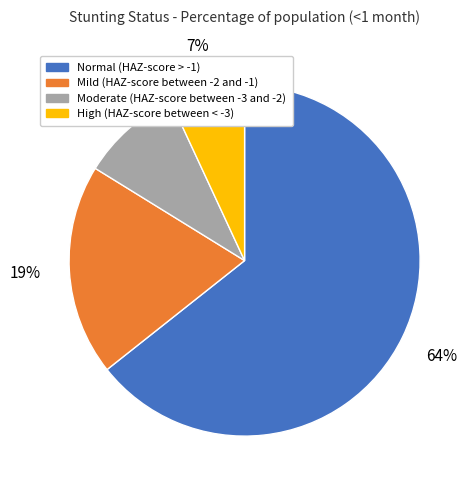

The Moderate (HAZ-score between -3 and -2) slice represents 1% of the pie. True or false?

False